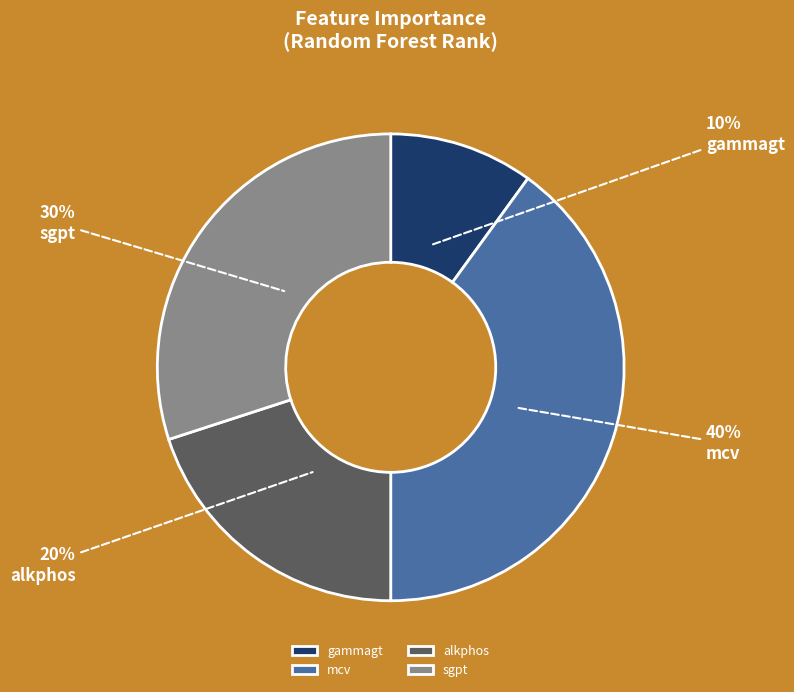

Rank the categories by value from highest to lowest.

mcv, sgpt, alkphos, gammagt